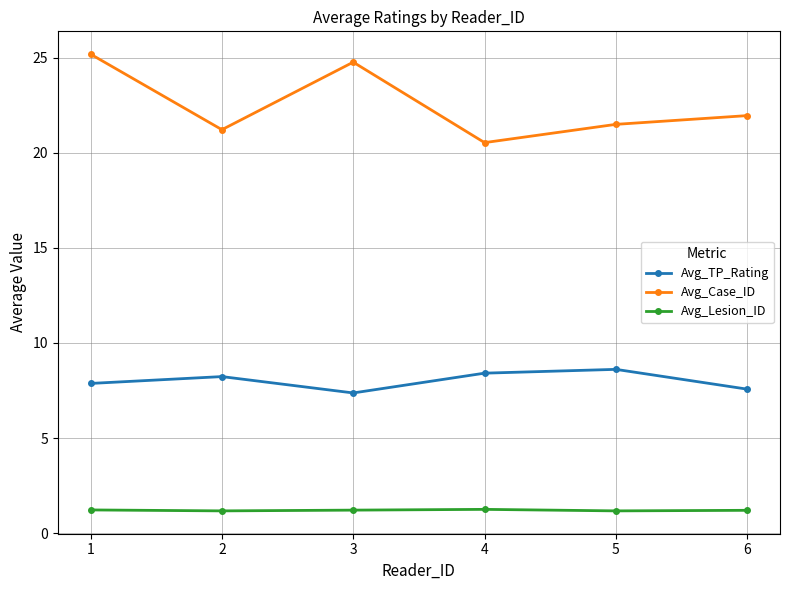

At which category does Avg_Case_ID reach its first local peak?

3